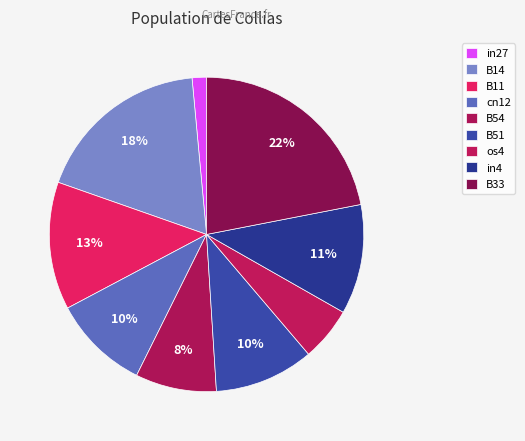

How many segments does this pie chart have?

9